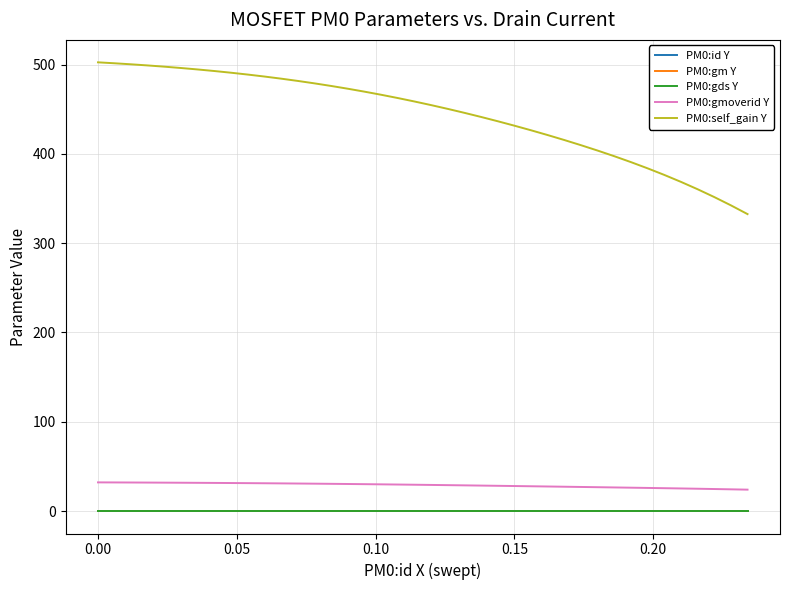

True or false: PM0:gm Y and PM0:gmoverid Y cross at least once.

False